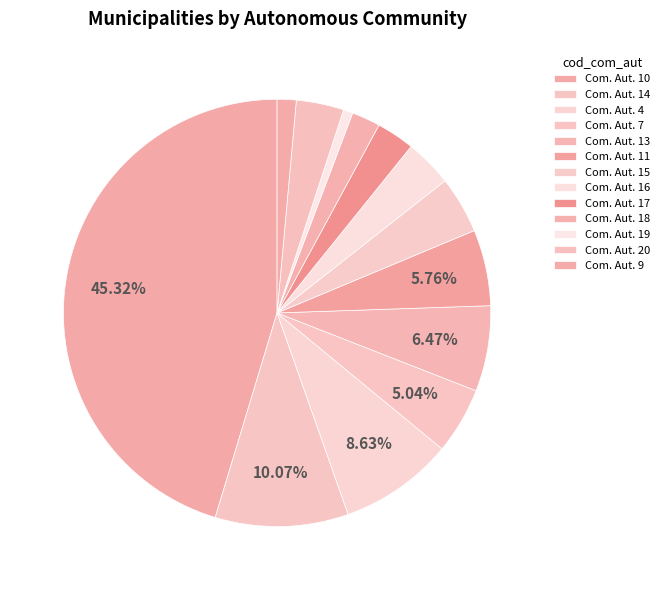

Count the number of slices in the pie.

13